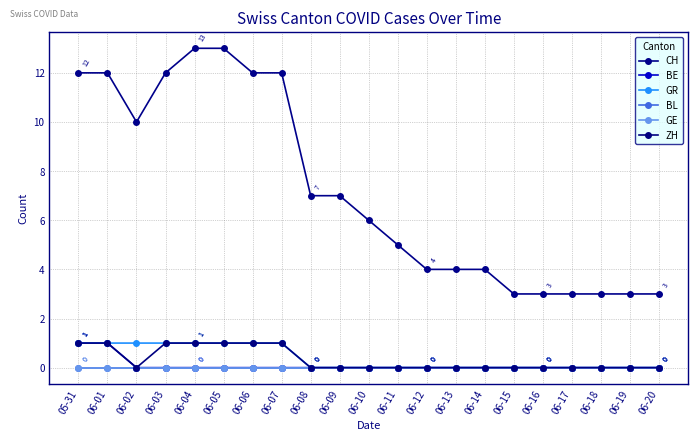

Which series has the largest total across all categories?

CH